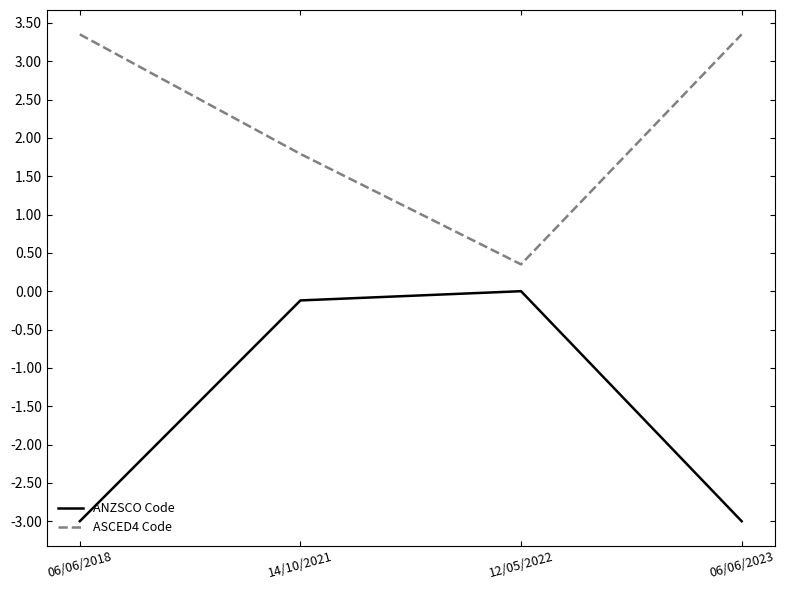

List the series in order of their overall mean, lowest first.

ANZSCO Code, ASCED4 Code